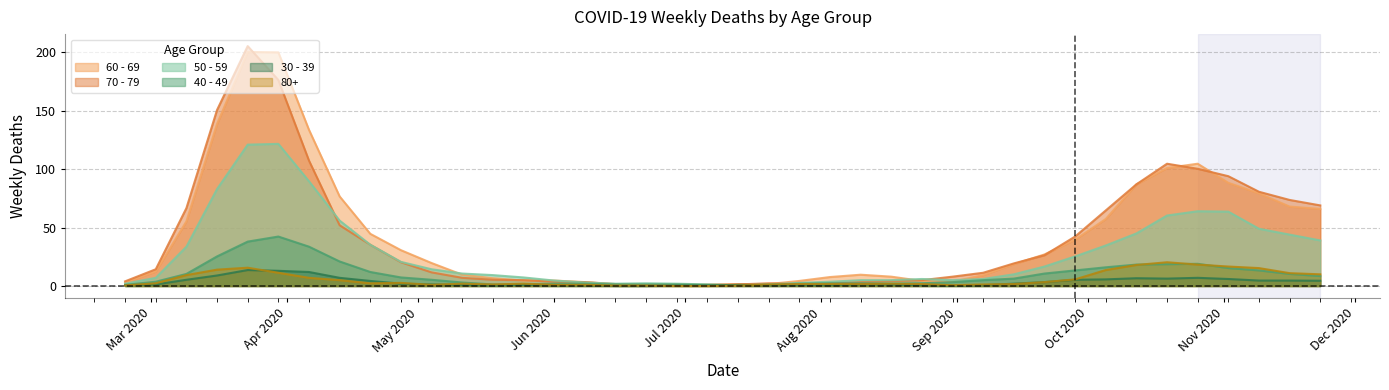

What is the greatest value displayed?

205.3